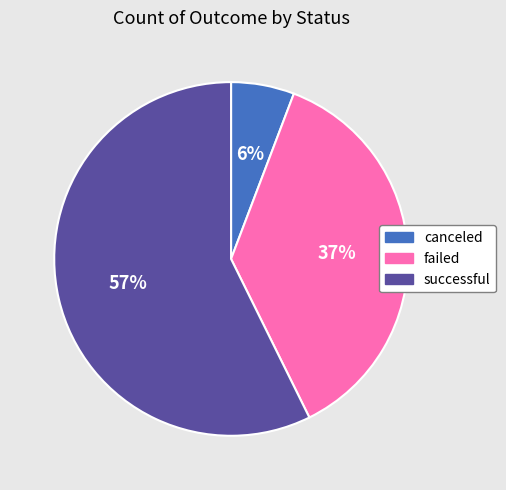

Is it true that canceled is 16% of the pie?

False